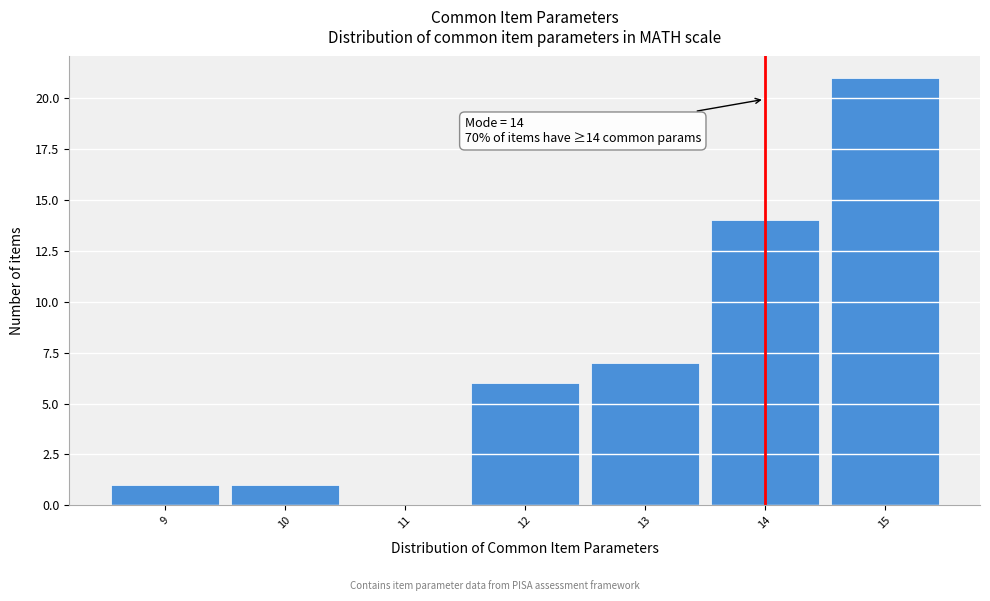

Over which range of the x-axis is the bar tallest?

14.5 to 15.5